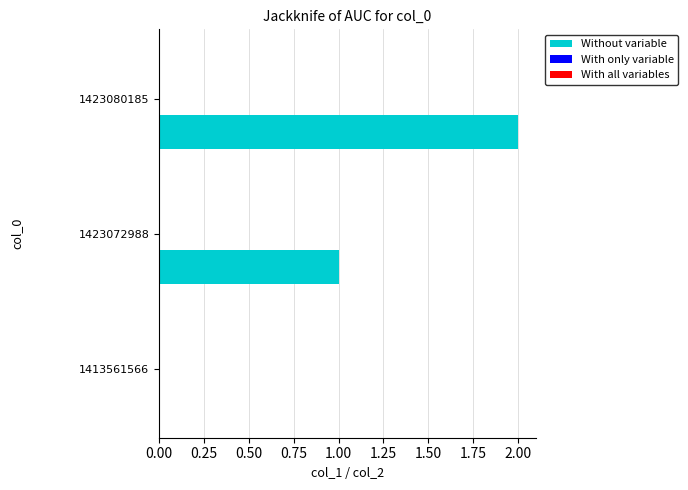

What is the sum of all values?

3